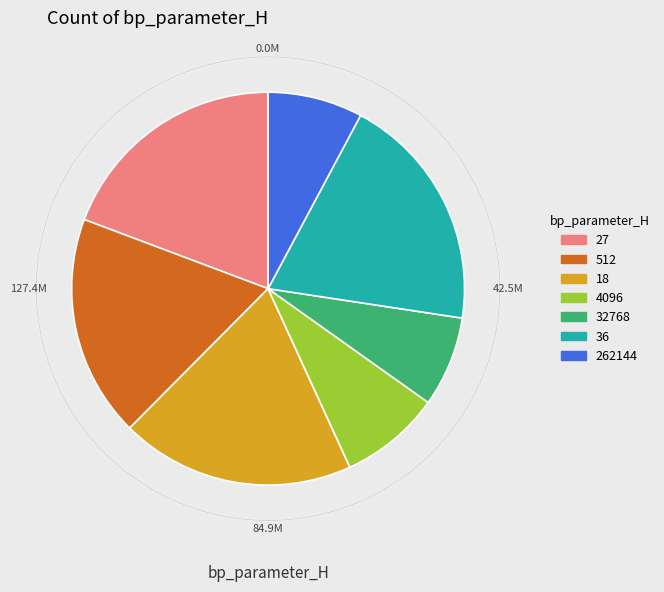

How many segments does this pie chart have?

7